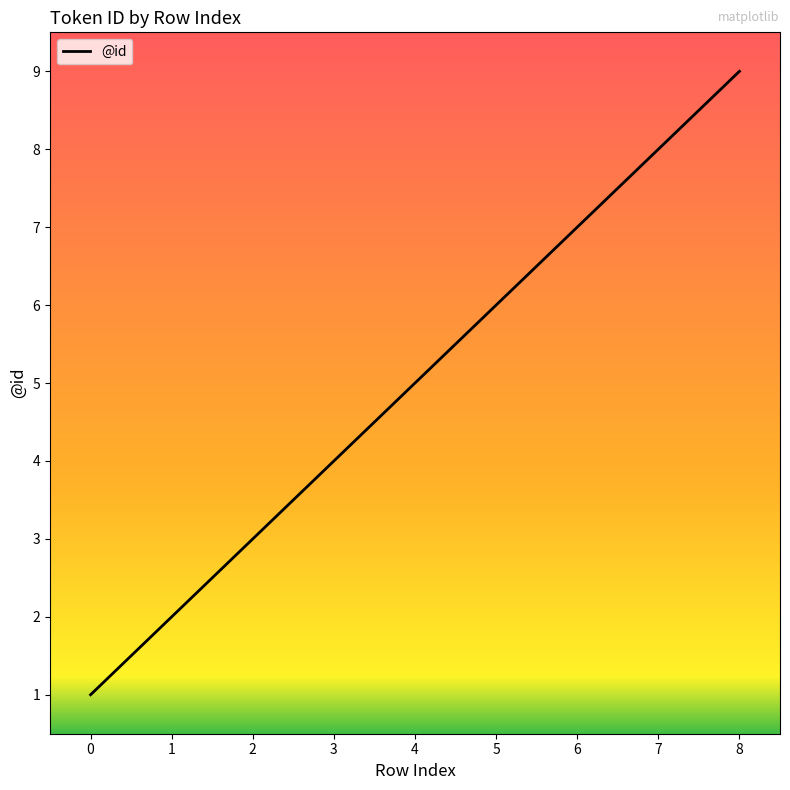

Rank the categories by value from highest to lowest.

8, 7, 6, 5, 4, 3, 2, 1, 0